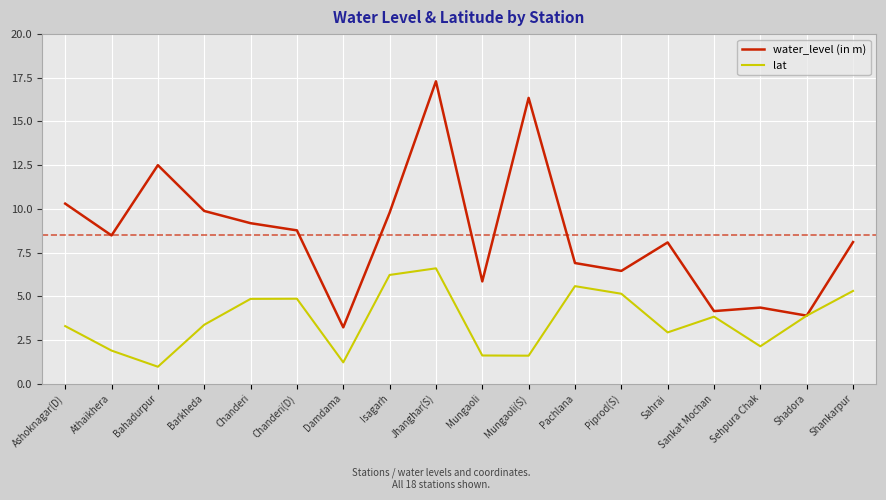

List the series in order of their peak value, lowest first.

lat, water_level (in m)